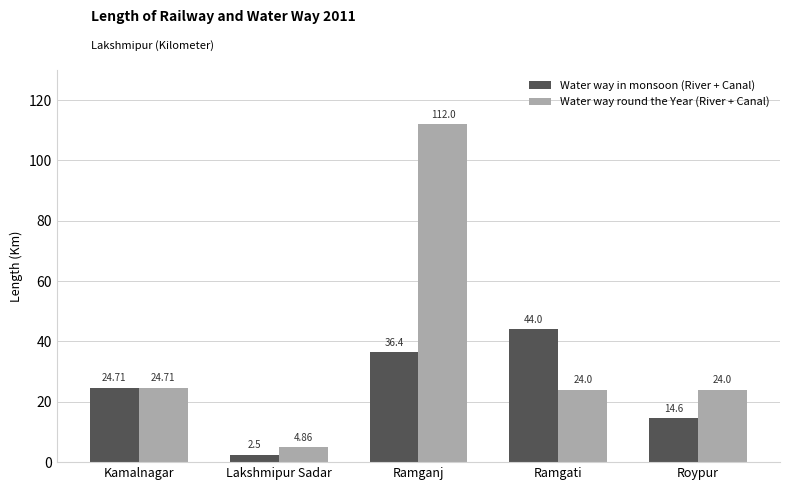

At which label is Water way in monsoon (River + Canal) closest to 23?

Kamalnagar